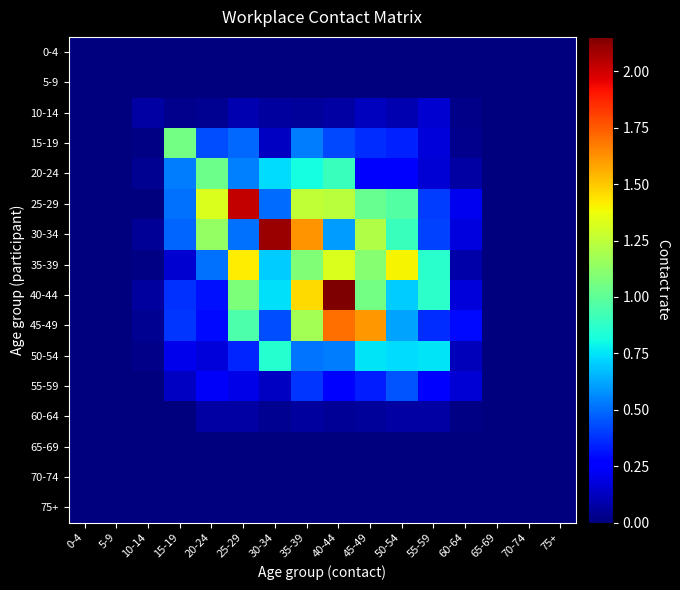

Rank the series by their maximum value, from lowest to highest.

0-4, 5-9, 65-69, 70-74, 75+, 60-64, 10-14, 55-59, 50-54, 20-24, 15-19, 35-39, 45-49, 25-29, 30-34, 40-44